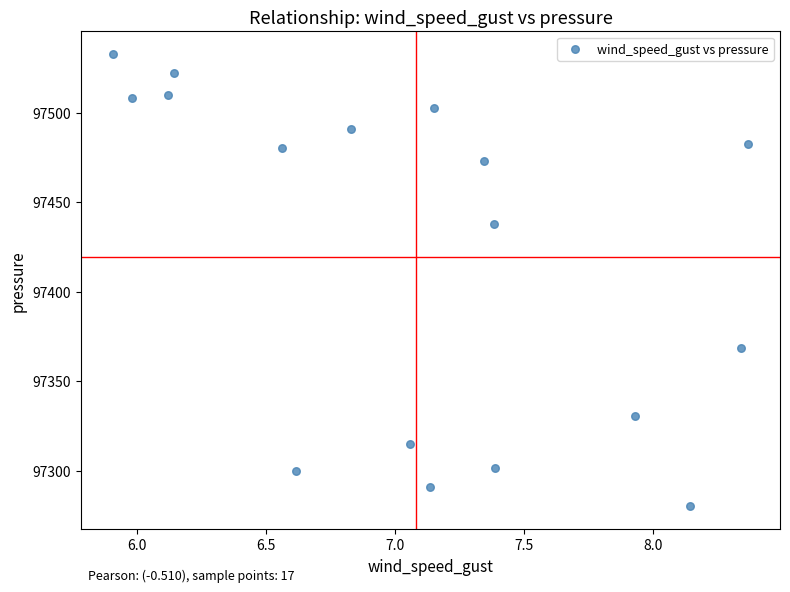

What Y value in the scatter plot is closest to 97406?

97437.6